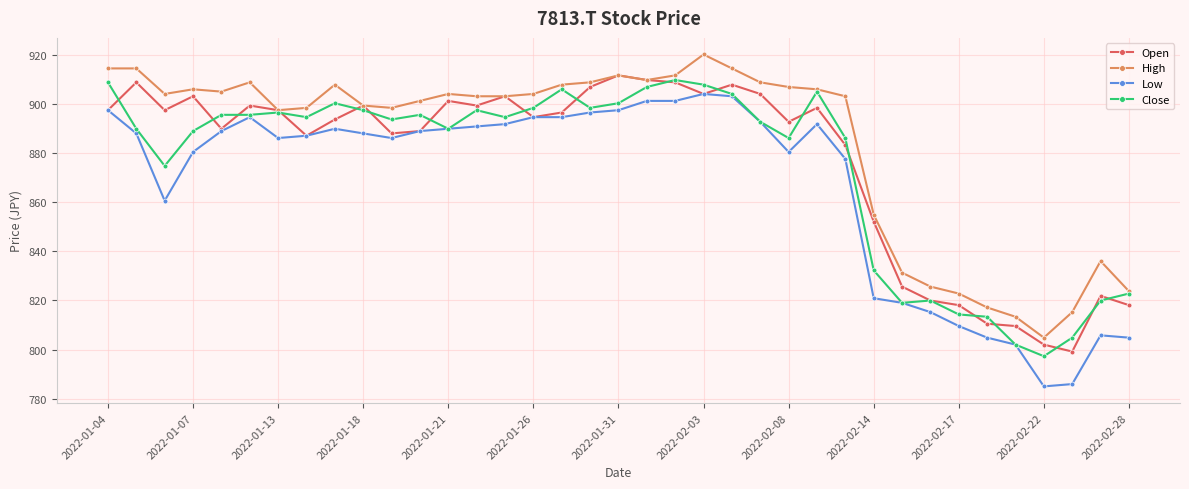

What is the value of the Close point at the 16th from the left?

898.6